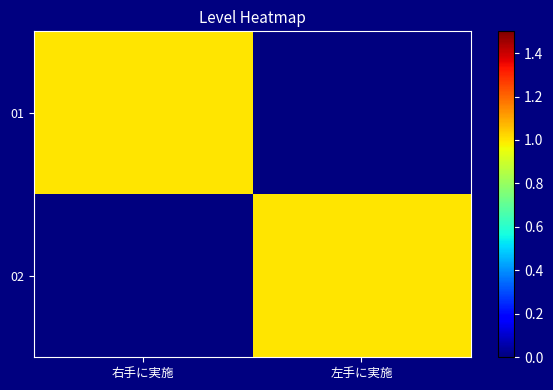

Which series changed the most between 右手に実施 and 左手に実施?

01